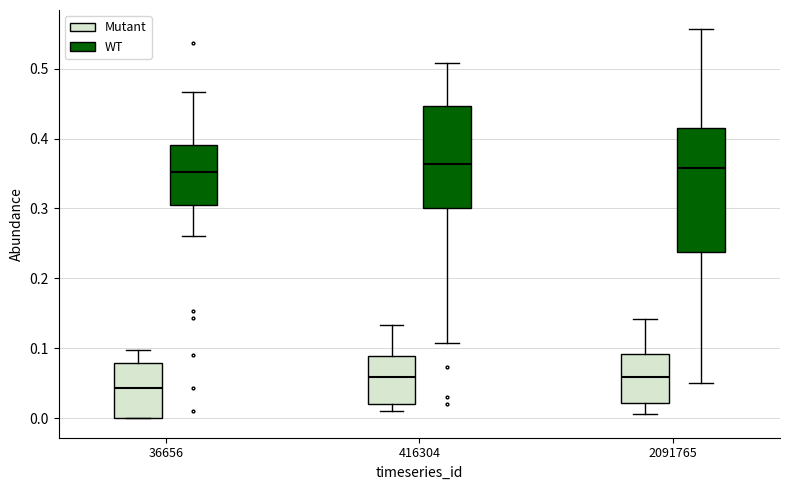

Comparing the boxes themselves (not the whiskers), which one is the tallest?

2091765 (WT)